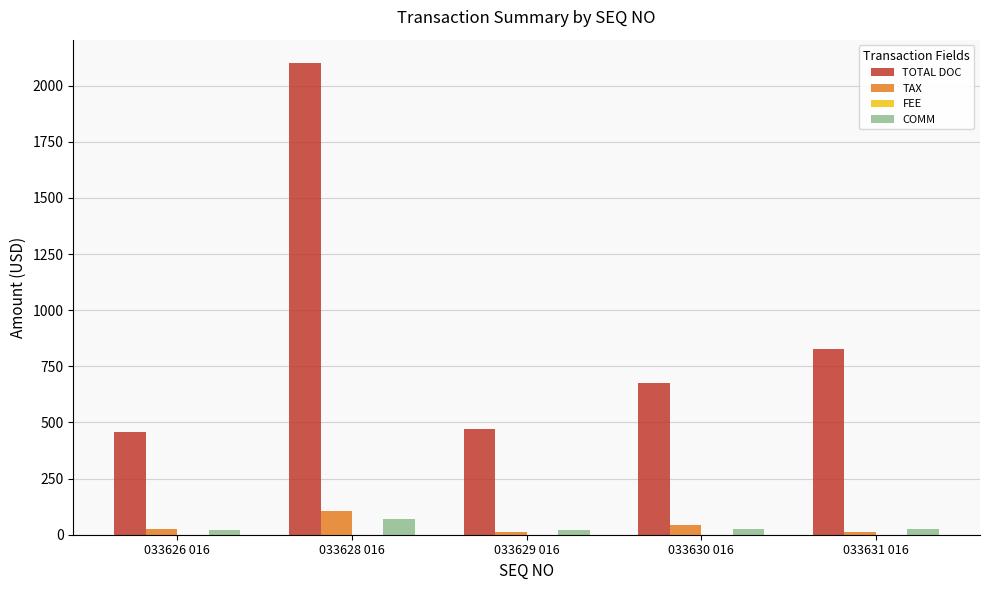

Which series has the largest total across all categories?

TOTAL DOC